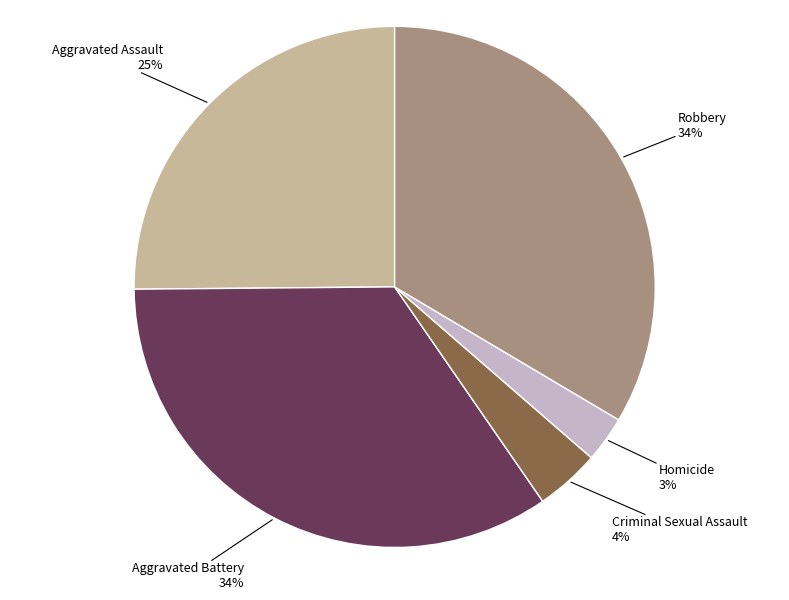

To the nearest percent, what is the average slice percentage?

20%